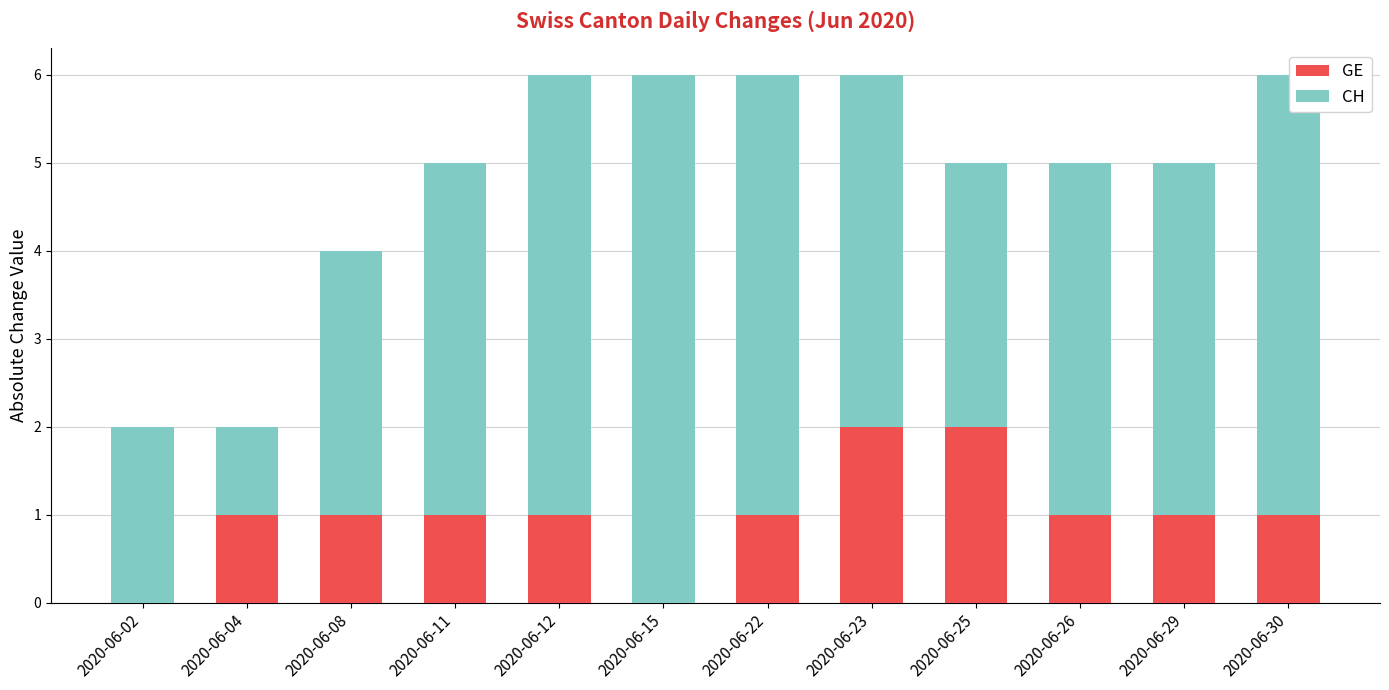

Is it true that GE equals 2 at 2020-06-26?

False